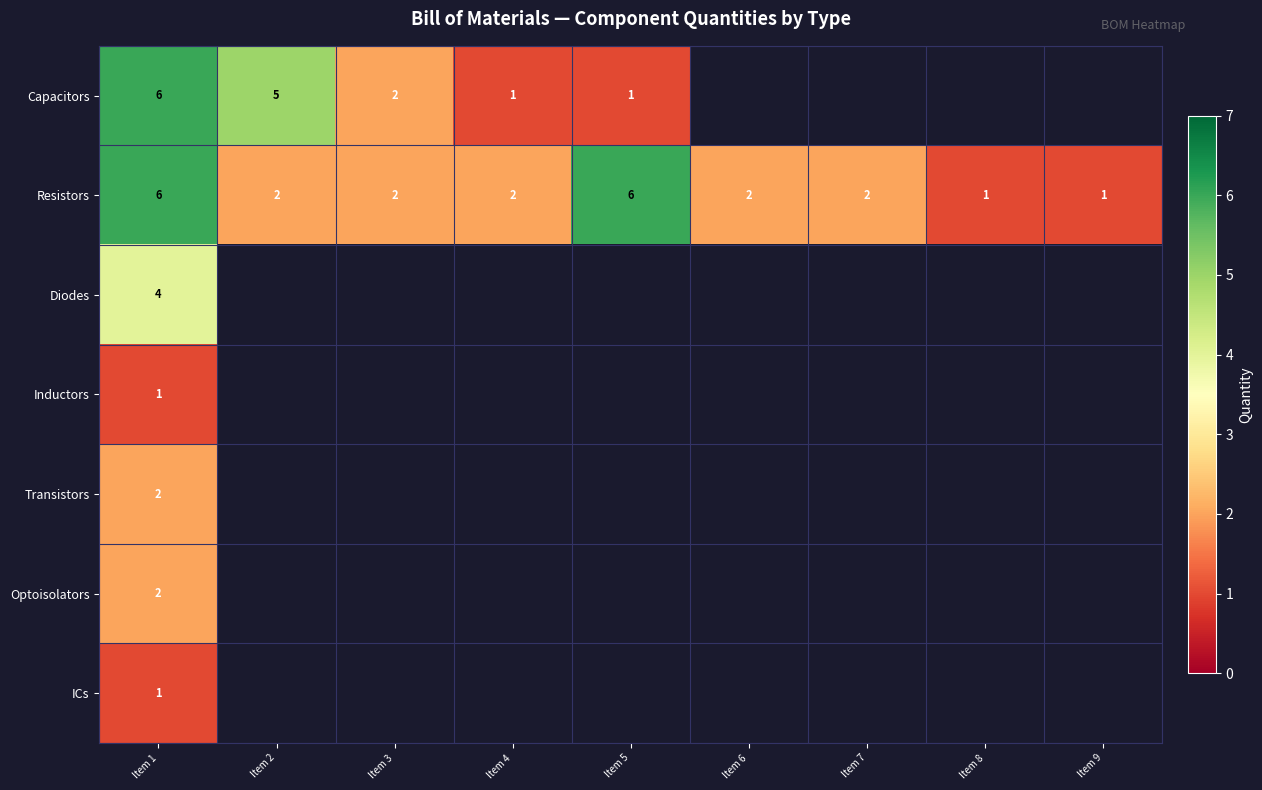

What is the minimum value shown in the chart?

1.0